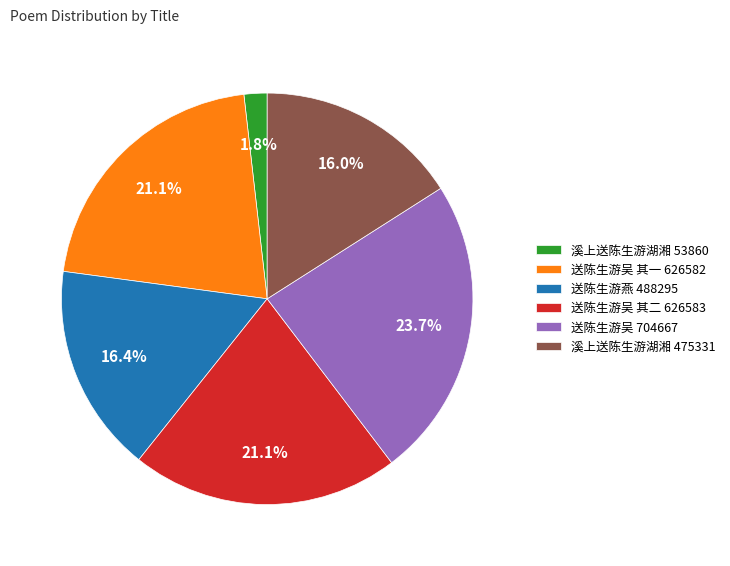

Is there a majority slice in this chart?

No